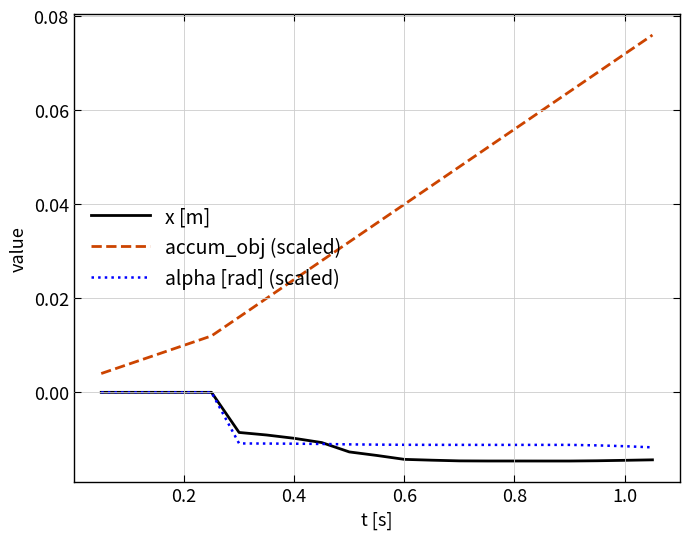

Which series has the largest range (max minus min)?

accum_obj (scaled)